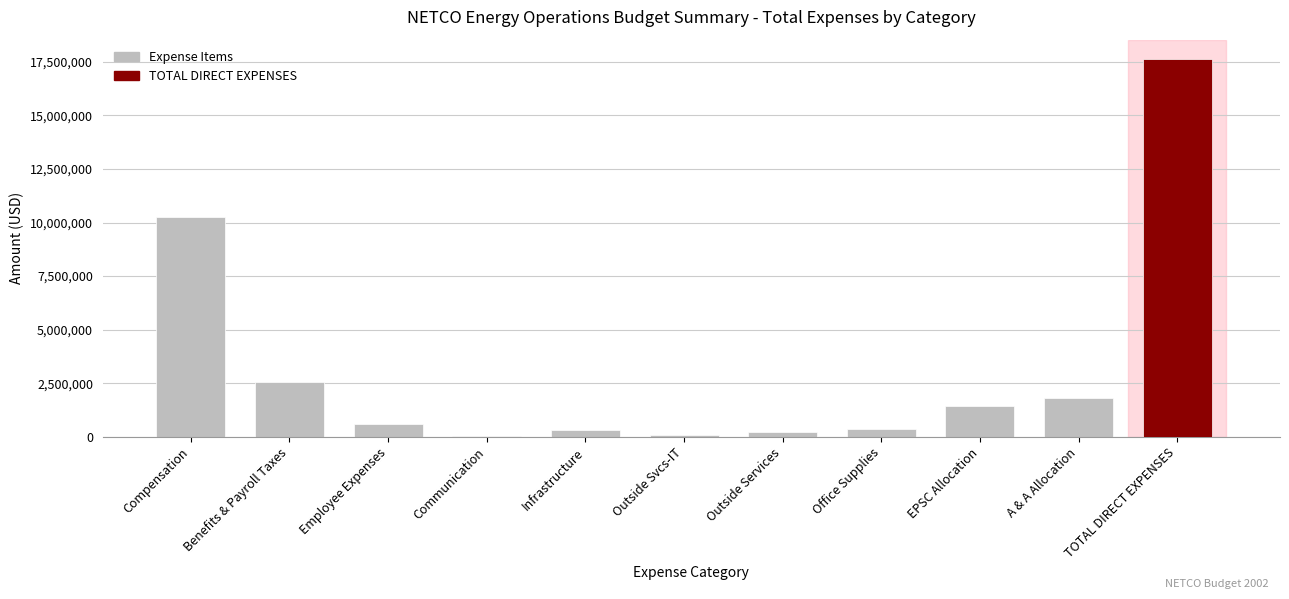

At which label is the value closest to 8852398?

Compensation